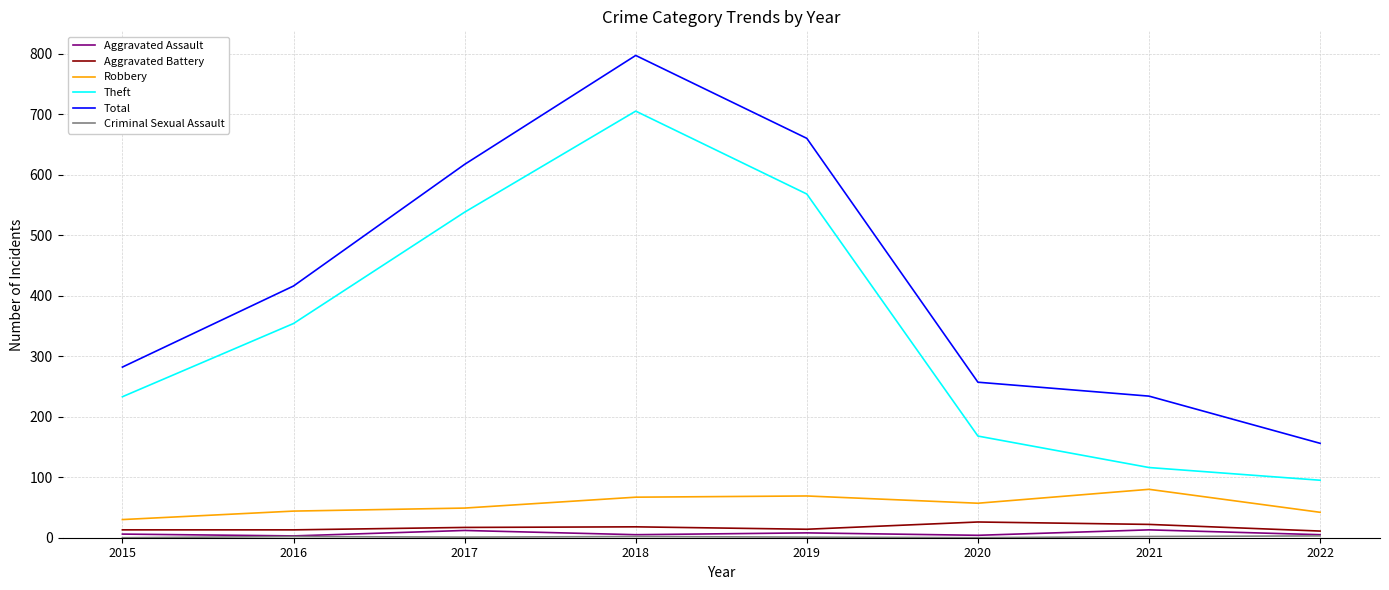

The value of Robbery at 2018 is 108. True or false?

False